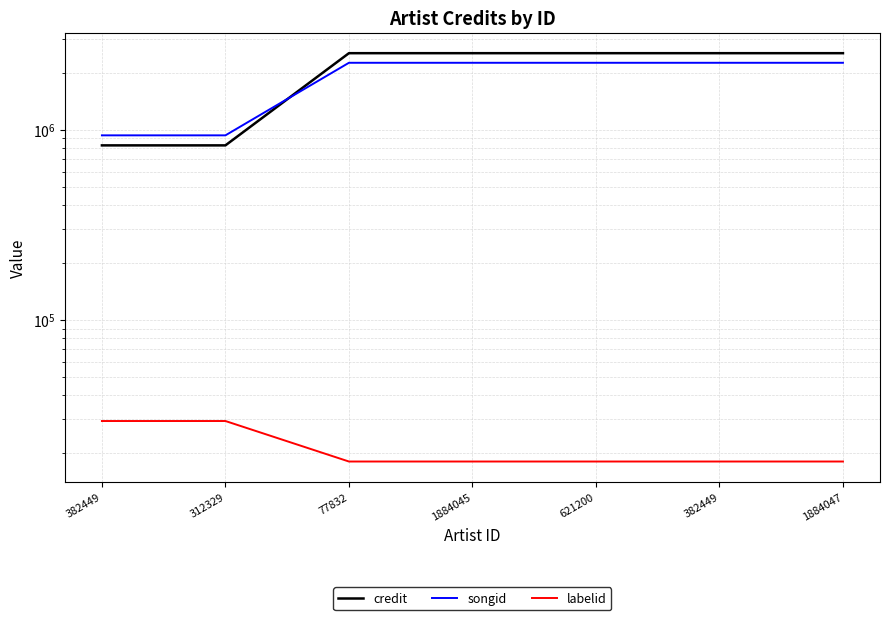

True or false: labelid has a value of 11928 at 382449.

False